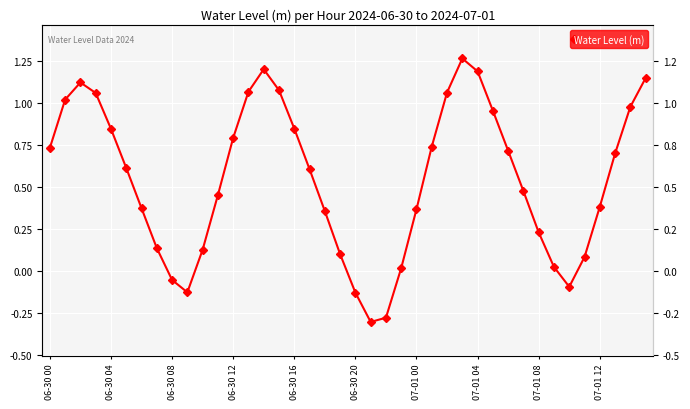

How many categories are shown in the chart?

40